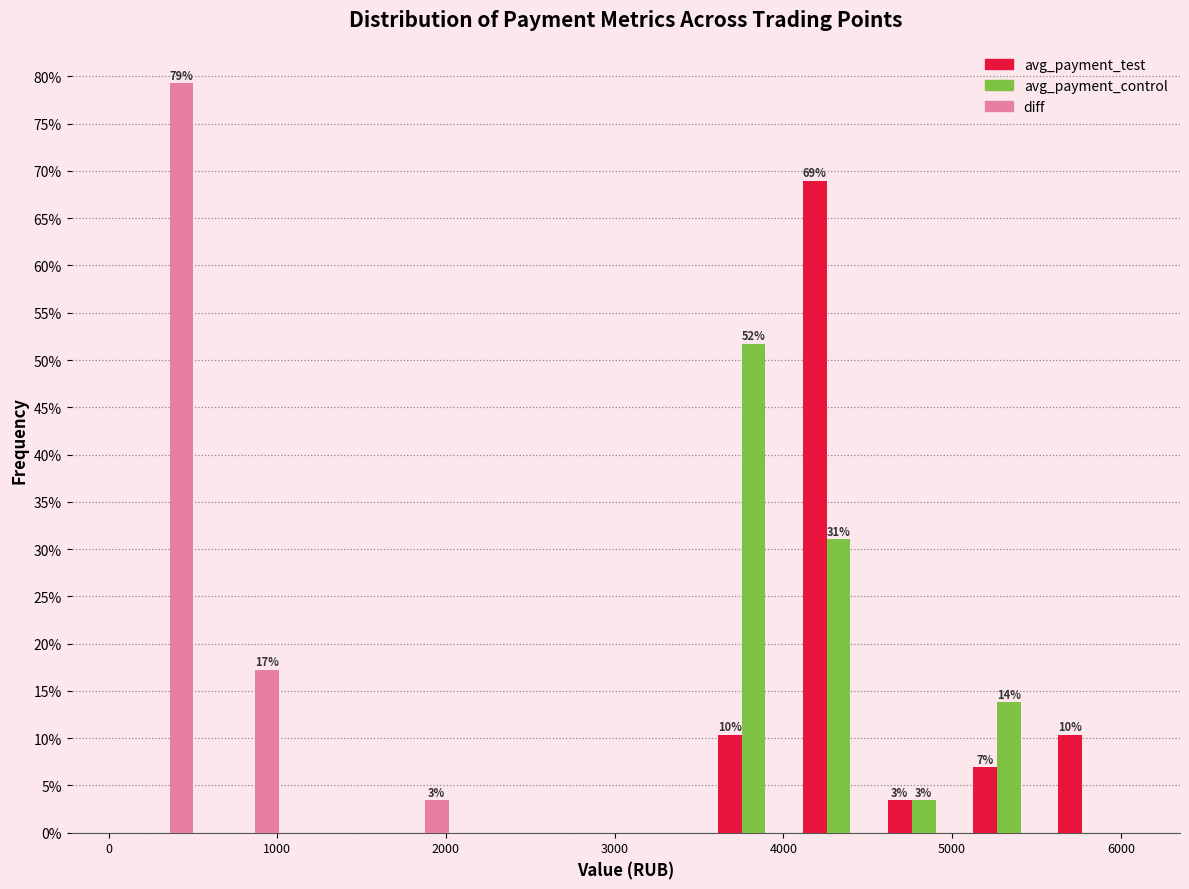

In the avg_payment_control series, which range on the x-axis has the tallest bar?

3600 to 4100